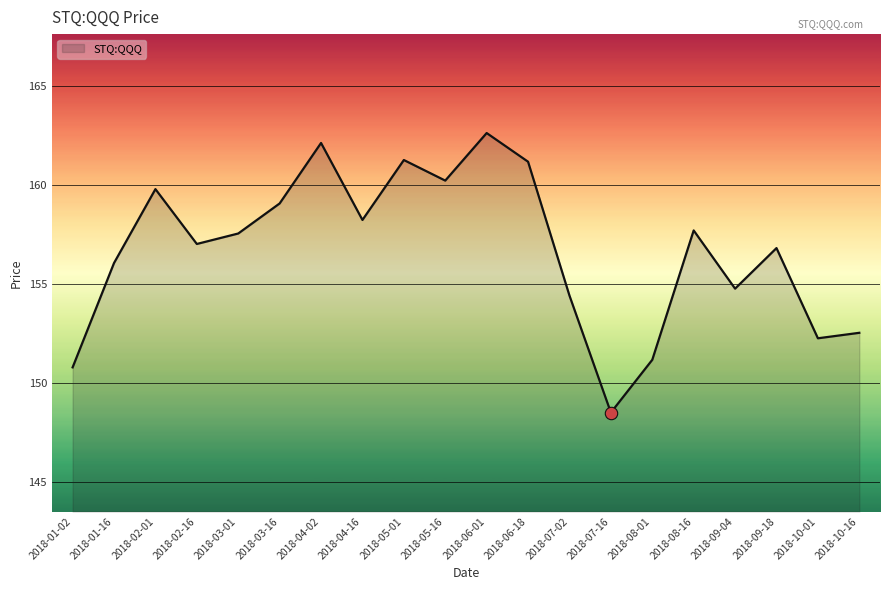

Which has a higher value, 2018-08-01 or 2018-10-16?

2018-10-16